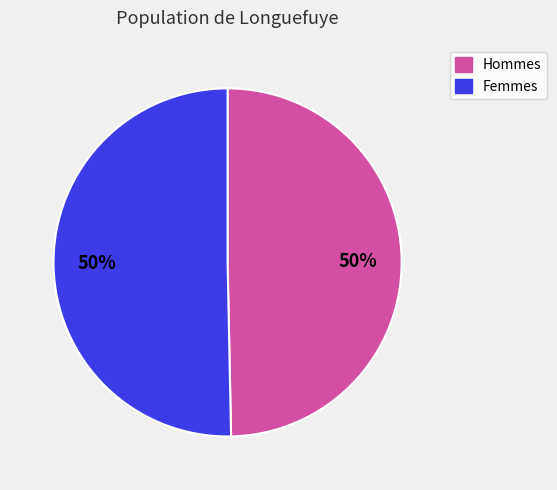

To the nearest percent, what is the average slice percentage?

50%